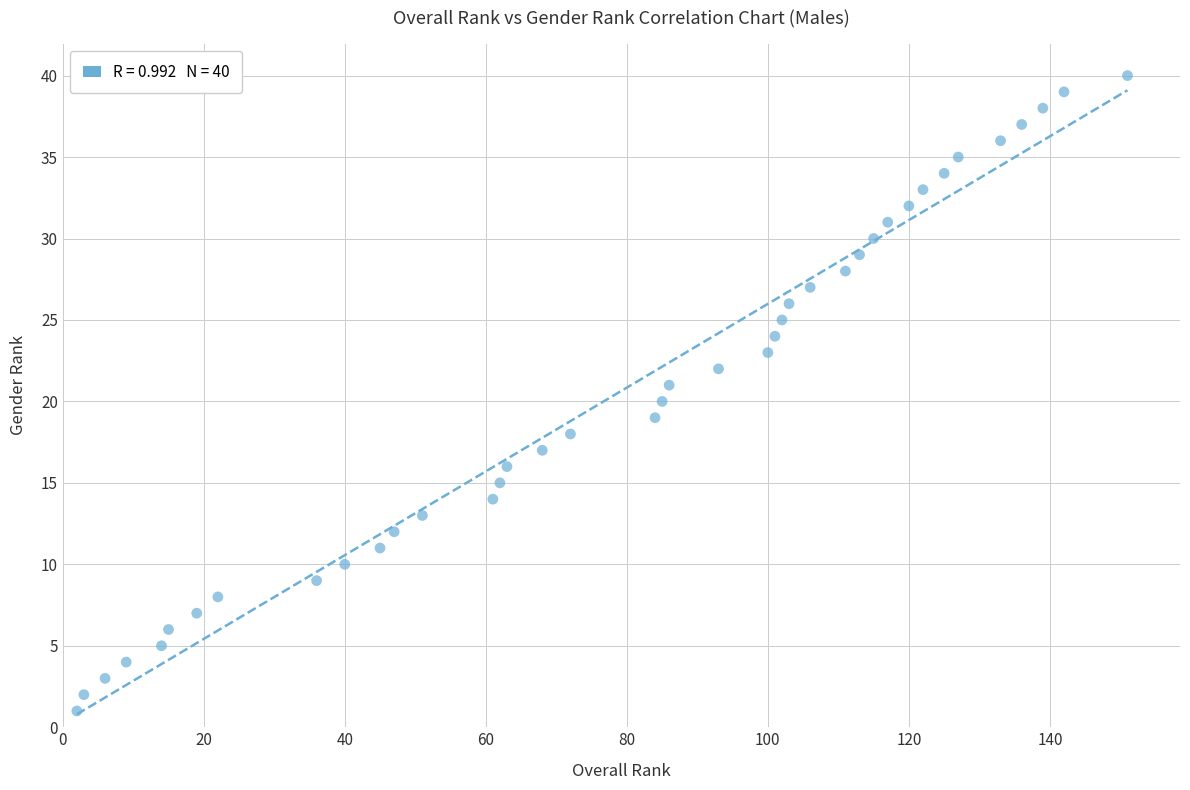

What is the range of Y values (max minus min)?

39